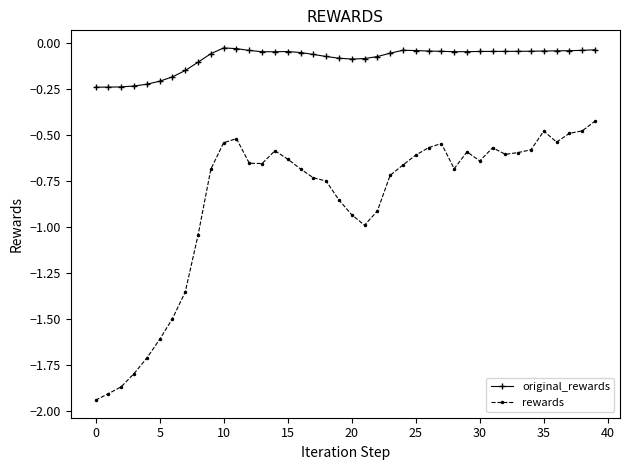

True or false: original_rewards and rewards intersect in this chart.

False